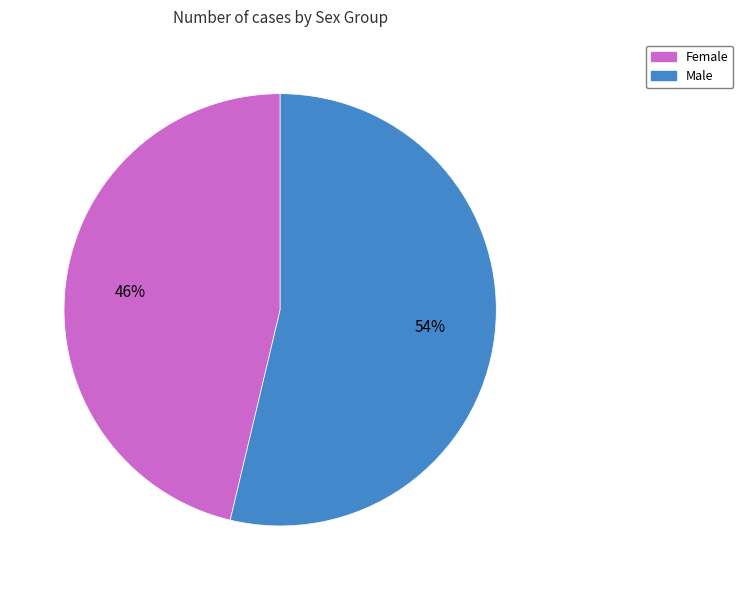

To the nearest percent, what is the average slice percentage?

50%